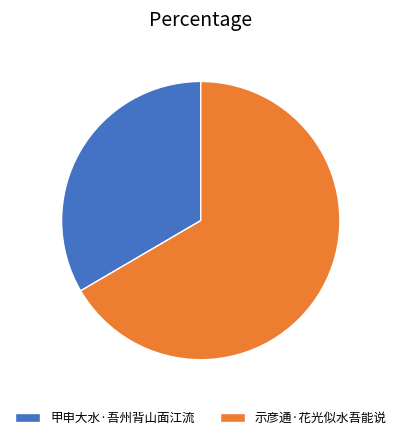

Between 甲申大水·吾州背山面江流 and 示彦通·花光似水吾能说, which is larger?

示彦通·花光似水吾能说